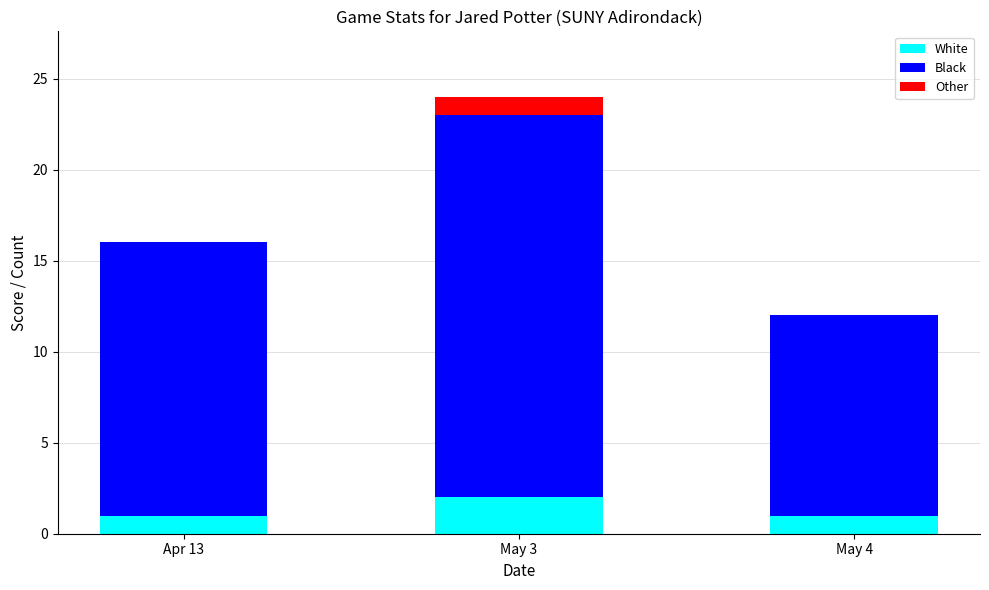

How many distinct data groups are displayed?

3